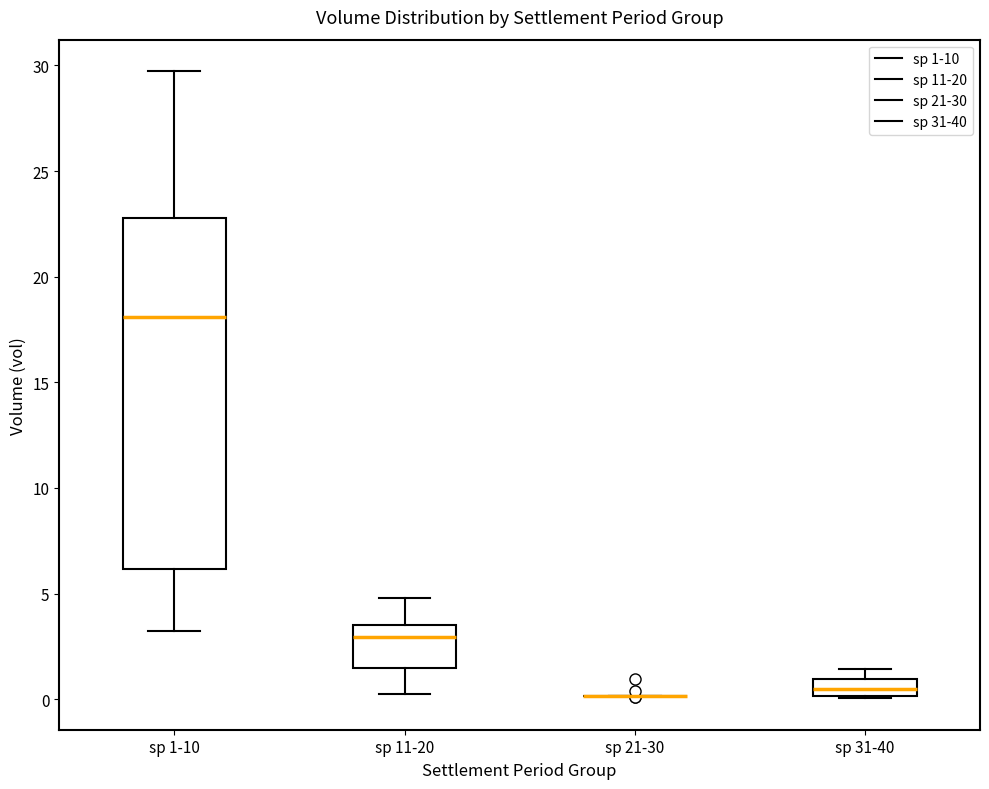

Which box is the tallest, from its lower edge to its upper edge?

sp 1-10